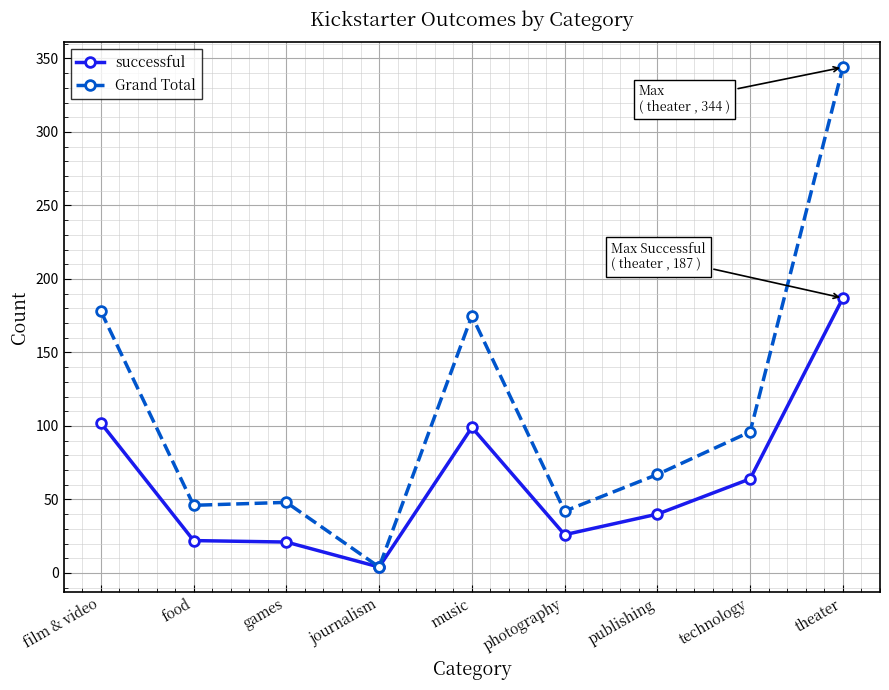

What is the spread (max minus min) of values at film & video?

76